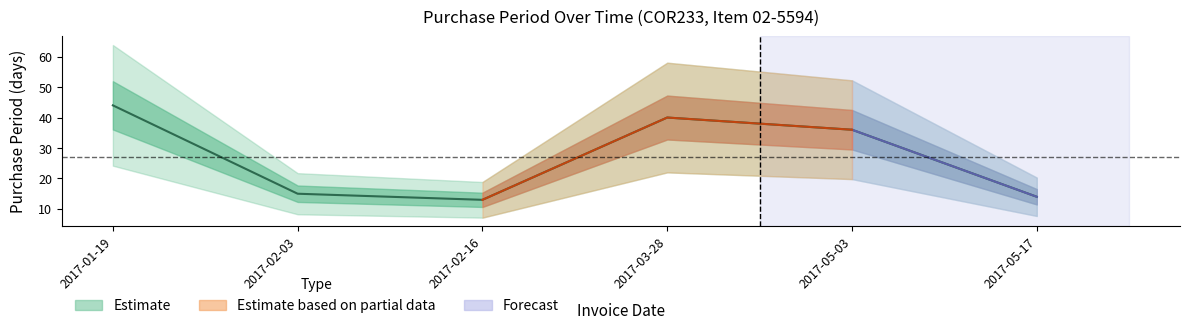

What is the smallest value displayed?

13